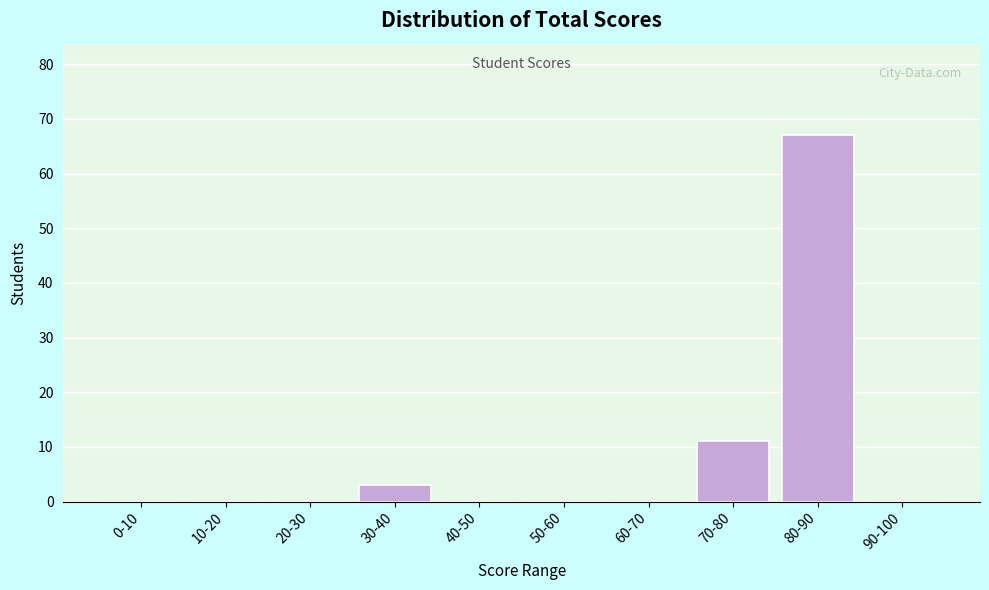

Reading left to right, list all the values displayed in this chart.

0-10=0	10-20=0	20-30=0	30-40=3	40-50=0	50-60=0	60-70=0	70-80=11	80-90=67	90-100=0